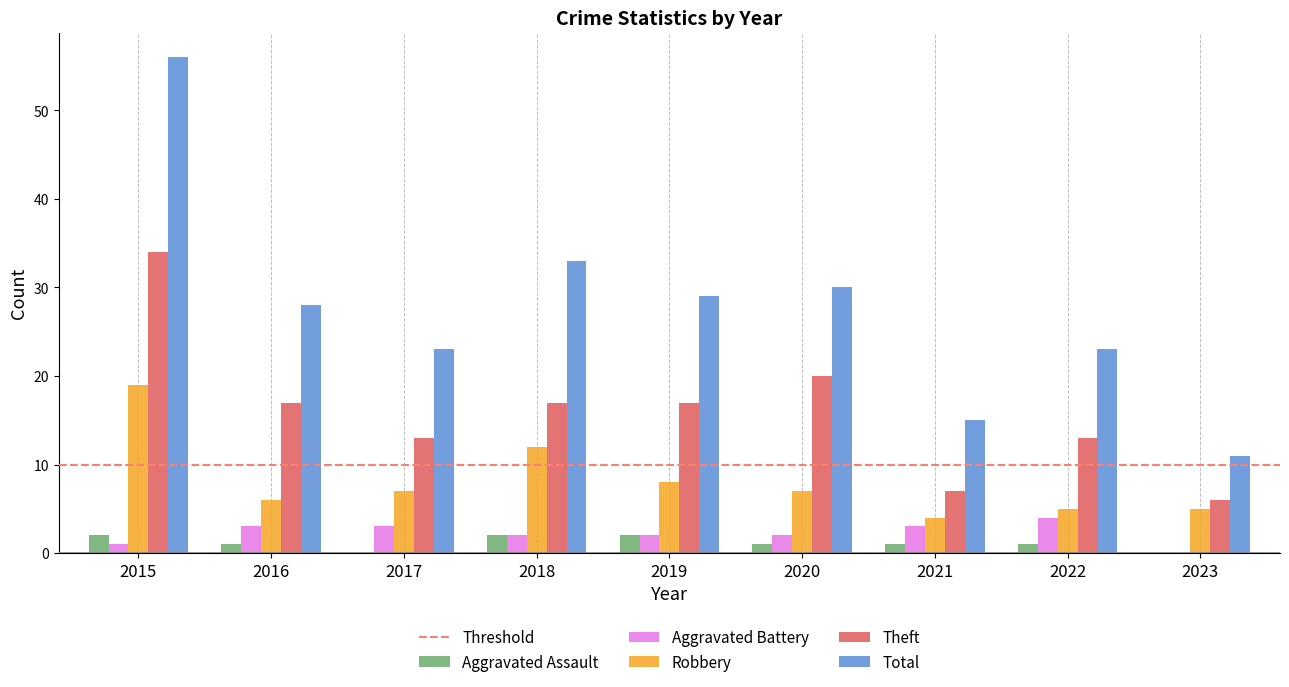

What is the maximum value shown in the chart?

56